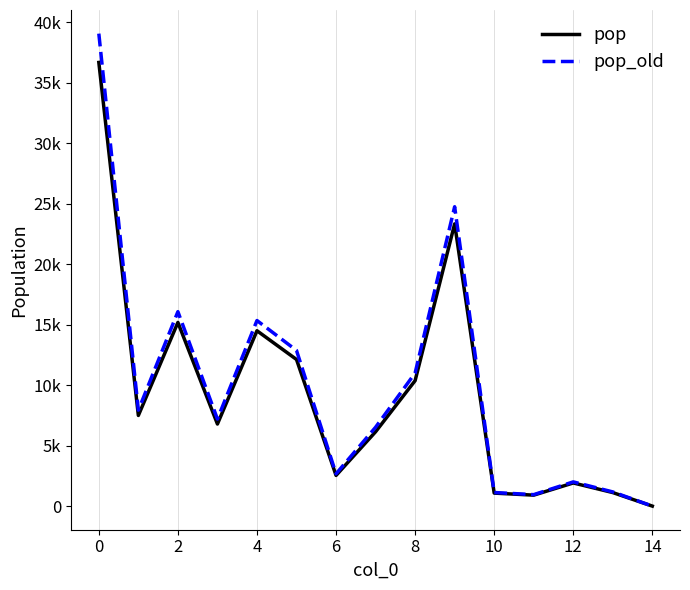

Which series has the largest range (max minus min)?

pop_old